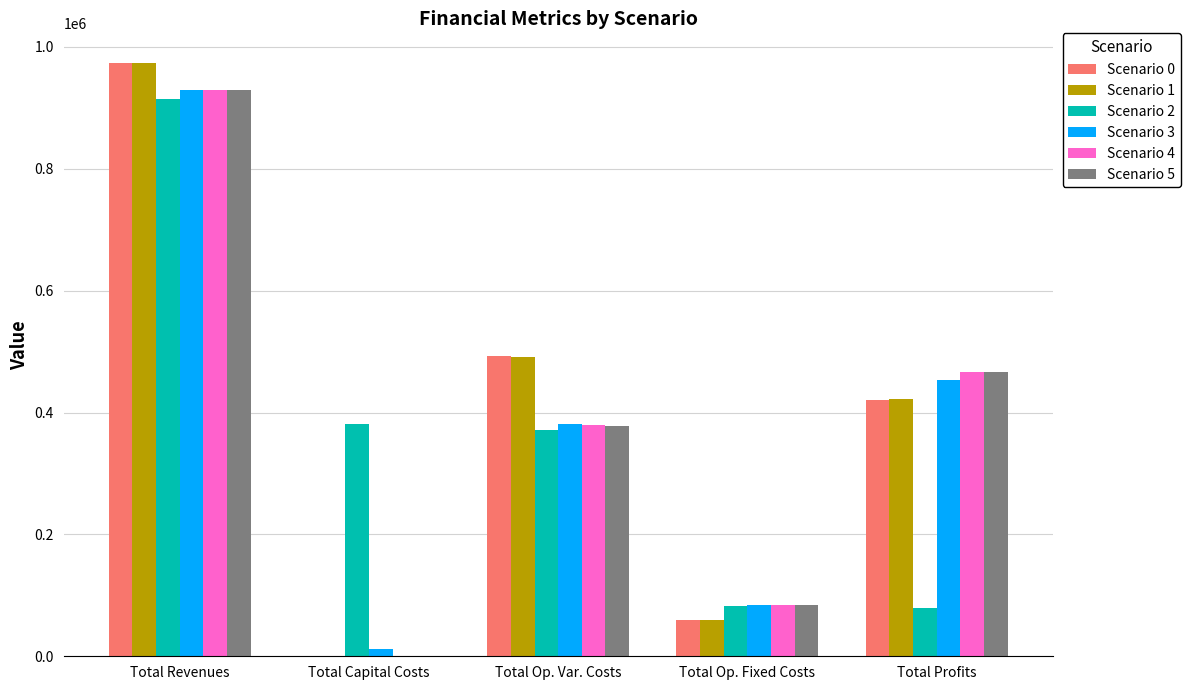

Where is Scenario 4 nearest to the value 464714?

Total Profits